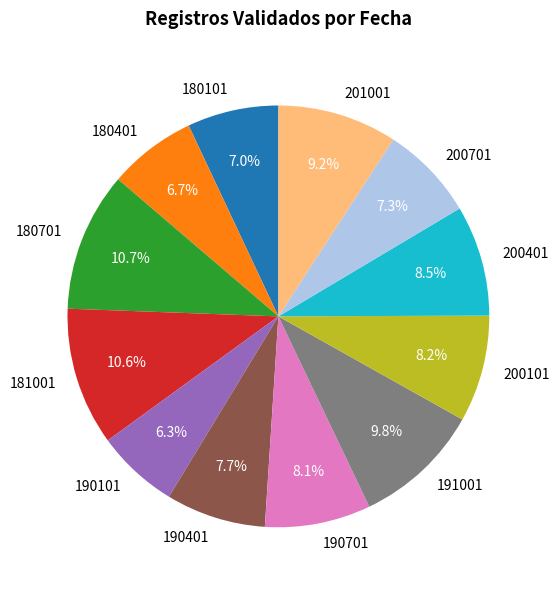

What is the total percentage of 190701 and 180701?

18.8%